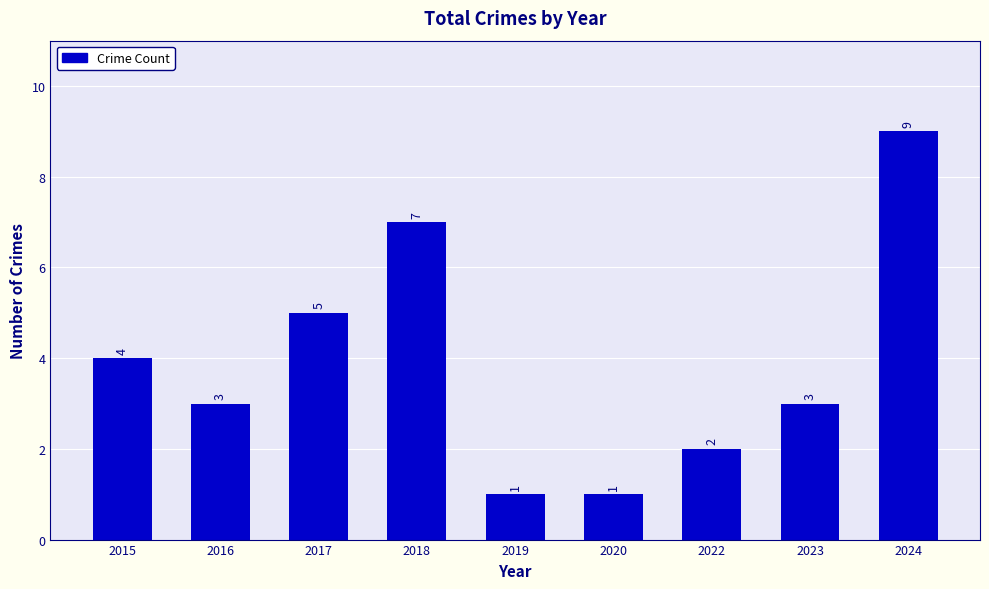

Which has a higher value, 2017 or 2016?

2017